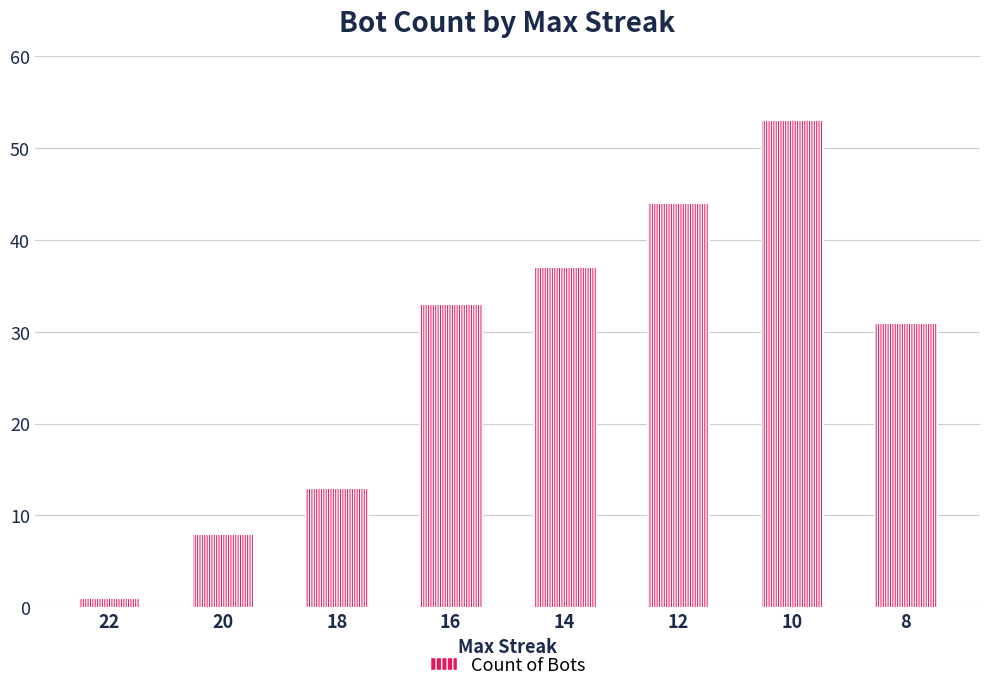

What is the value of the 4th bar from the left?

33